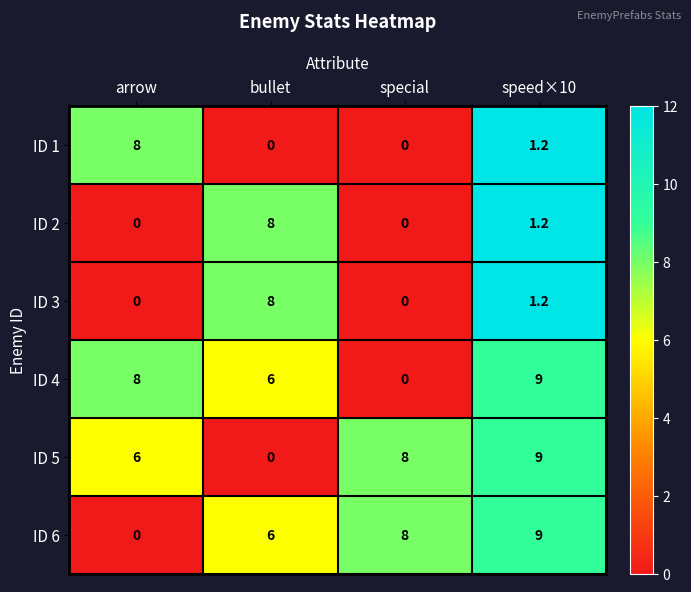

What is the difference between the highest and lowest values at special?

8.0